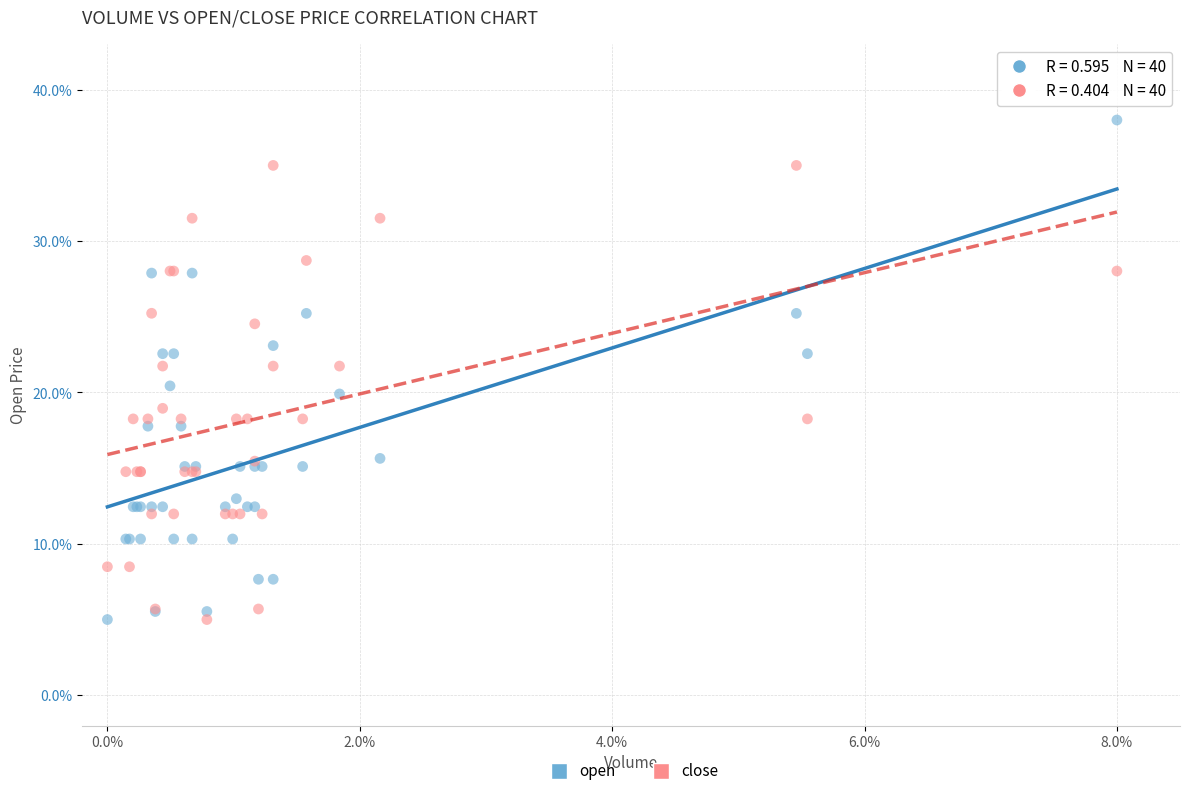

What is the X range (max minus min) for the scatter plot?

8.0